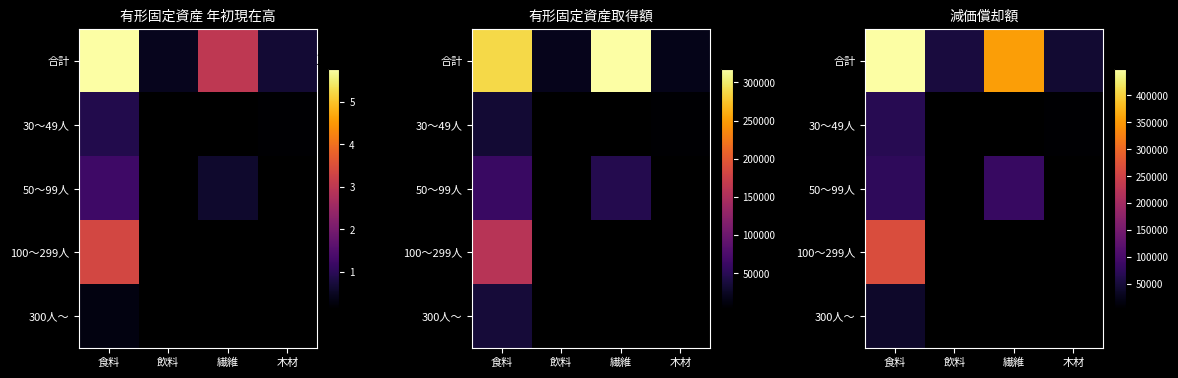

Which series has the largest range (max minus min)?

合計